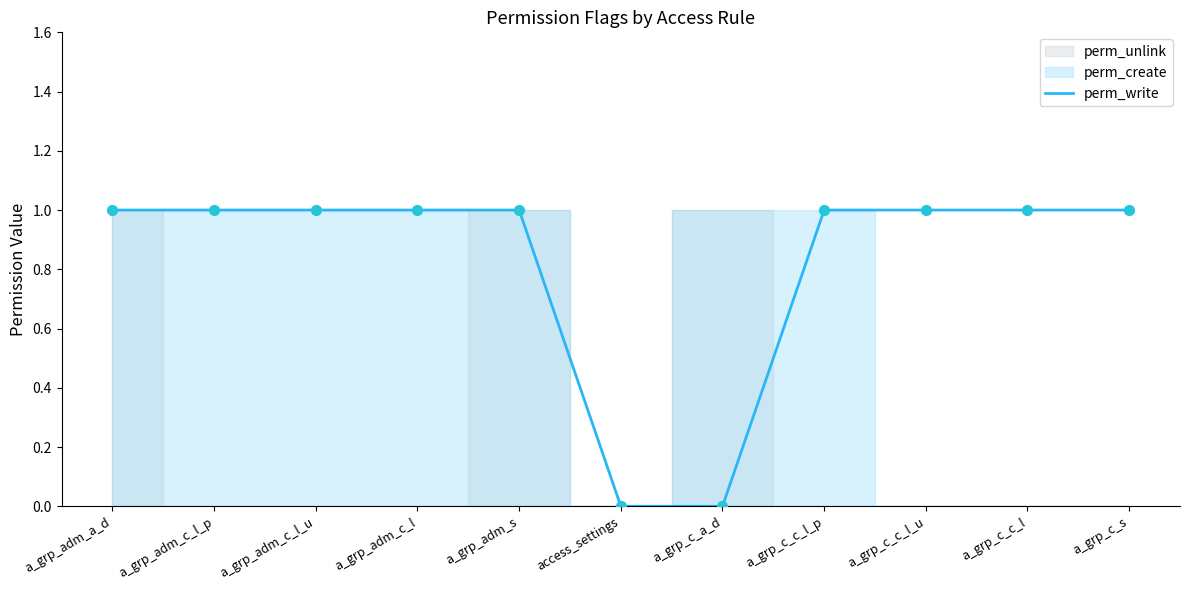

Approximately how many times larger is the value at a_grp_adm_s compared to a_grp_c_c_l?

1.0